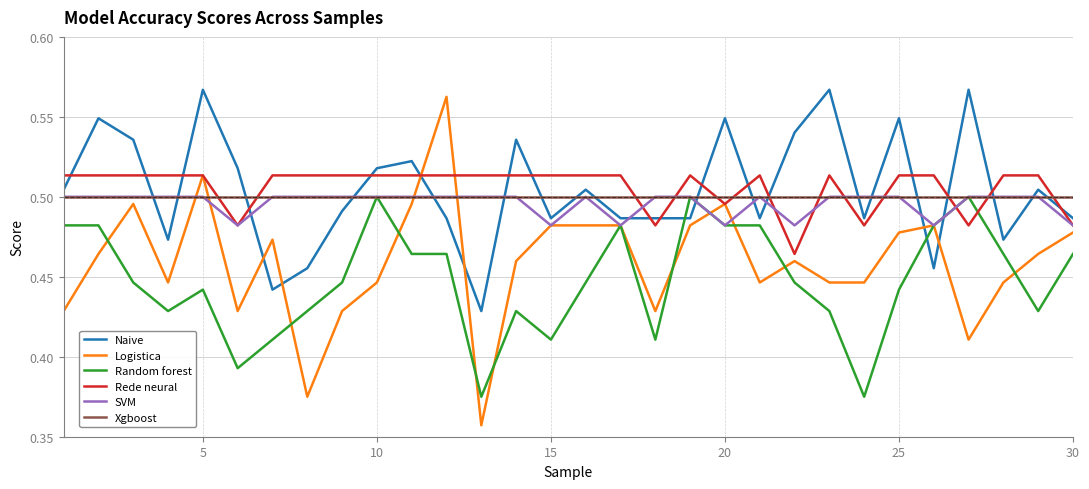

True or false: Rede neural and Xgboost intersect in this chart.

True